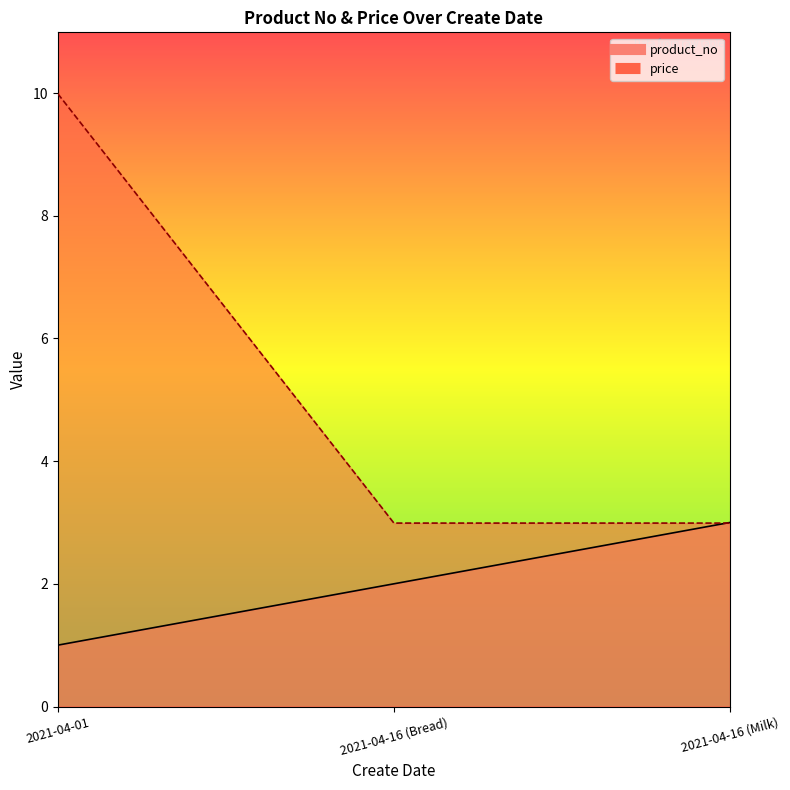

Count the product_no values in the range 1 to 3.

3